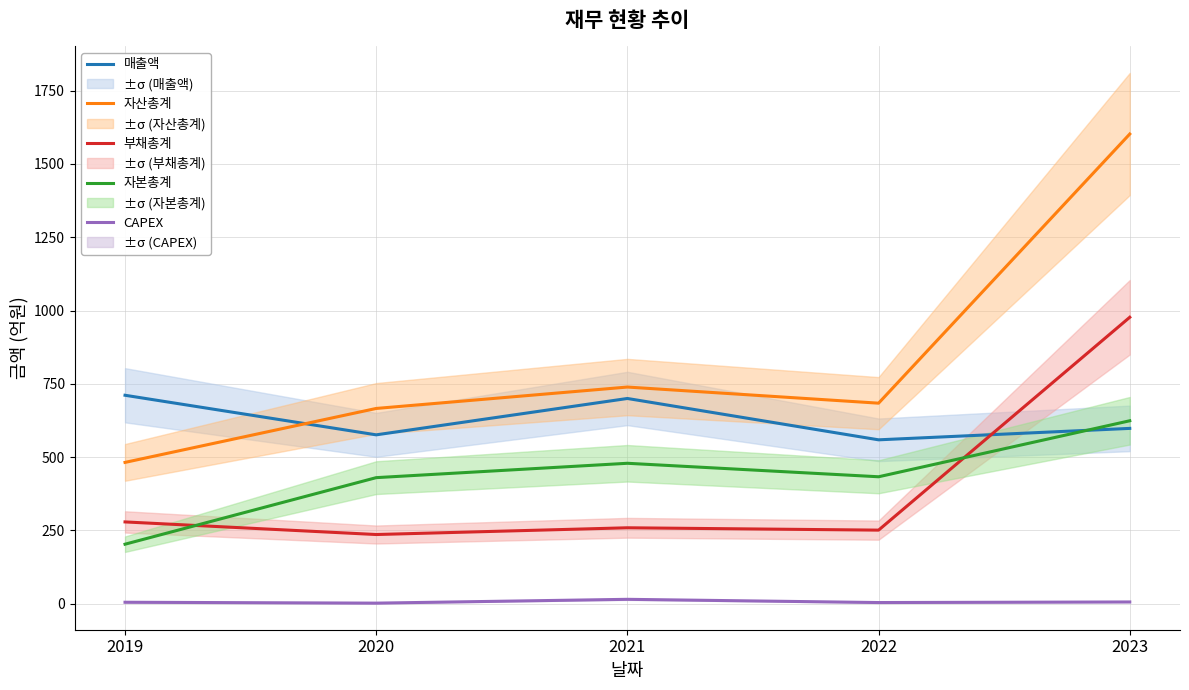

What are all the series names shown in the legend?

매출액, 자산총계, 부채총계, 자본총계, CAPEX